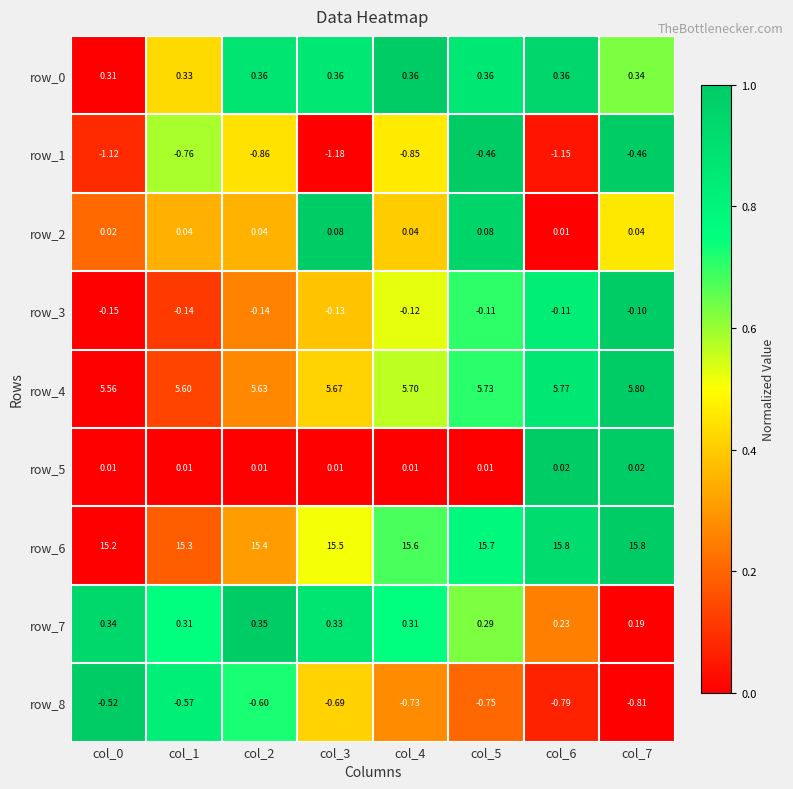

Is the value of row_2 at col_1 greater than the value of row_7 at col_5?

No